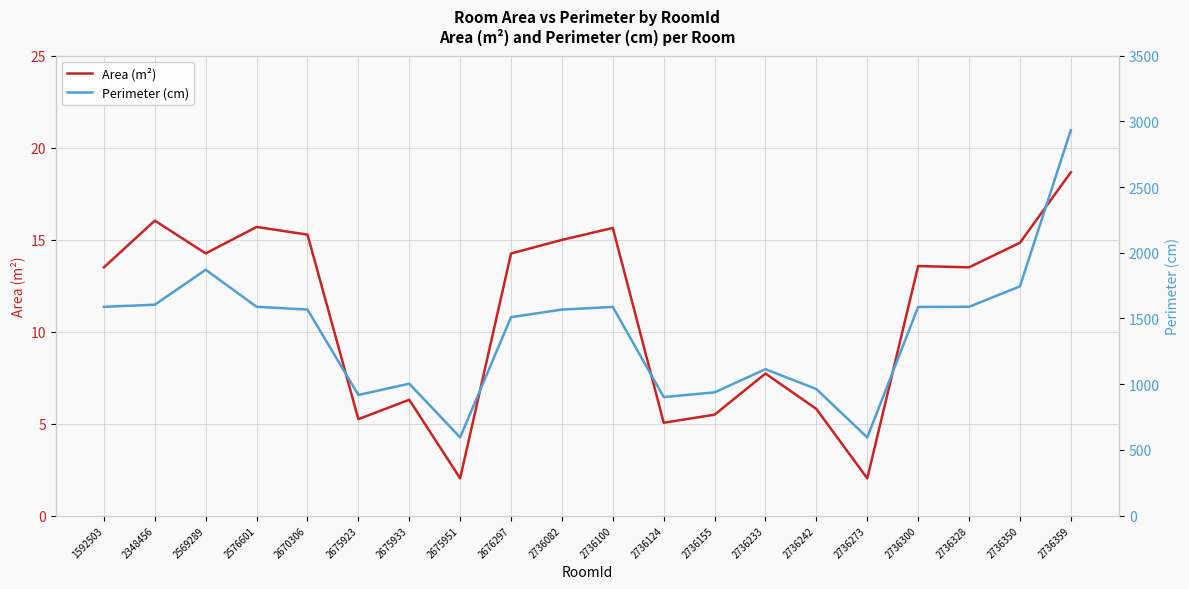

What is the difference between the second highest and minimum values in the Area (m²) series?

14.0